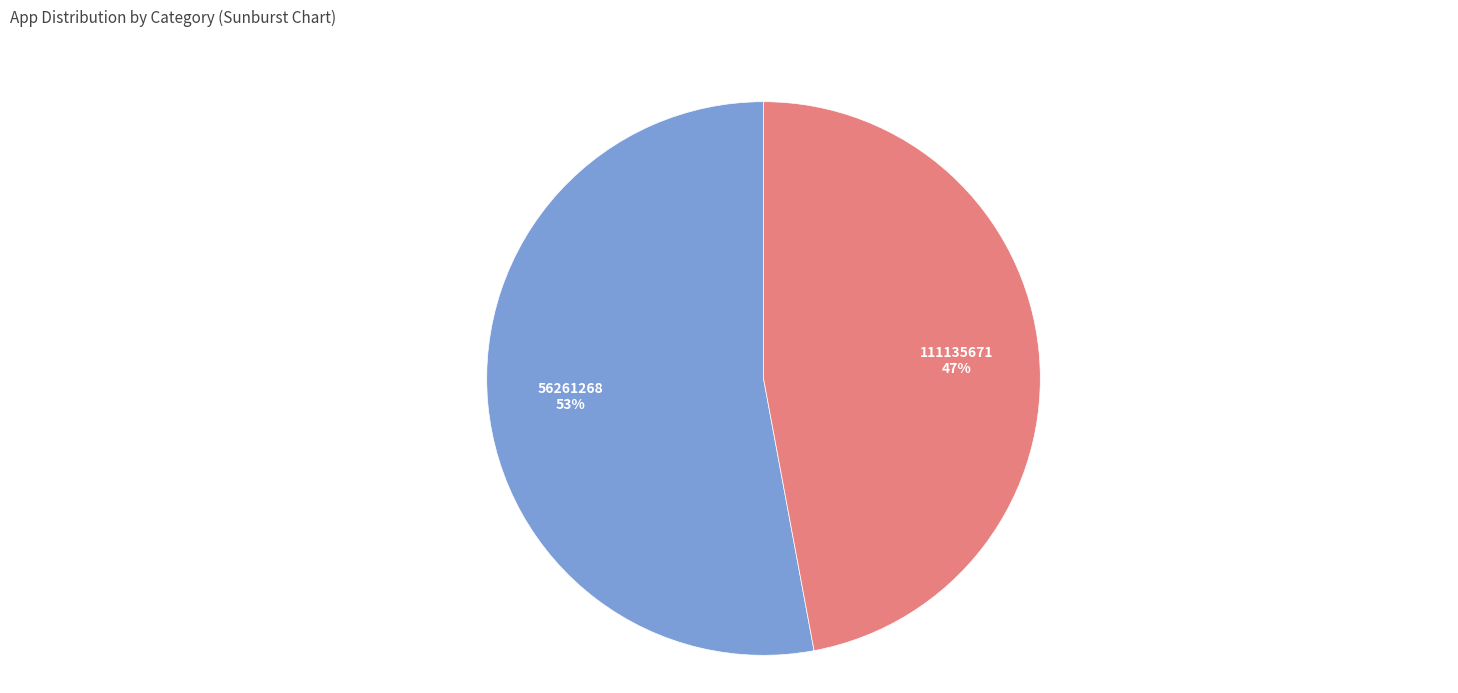

Which category has the smallest portion of the pie?

111135671